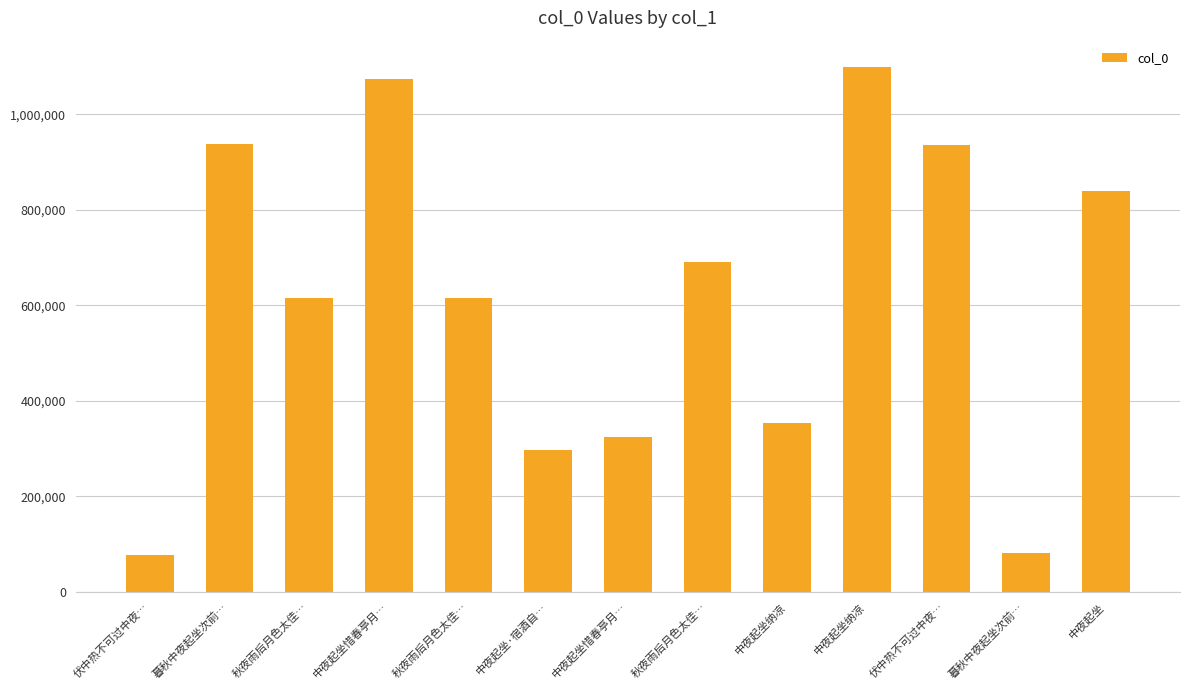

How many bars are there in total?

13